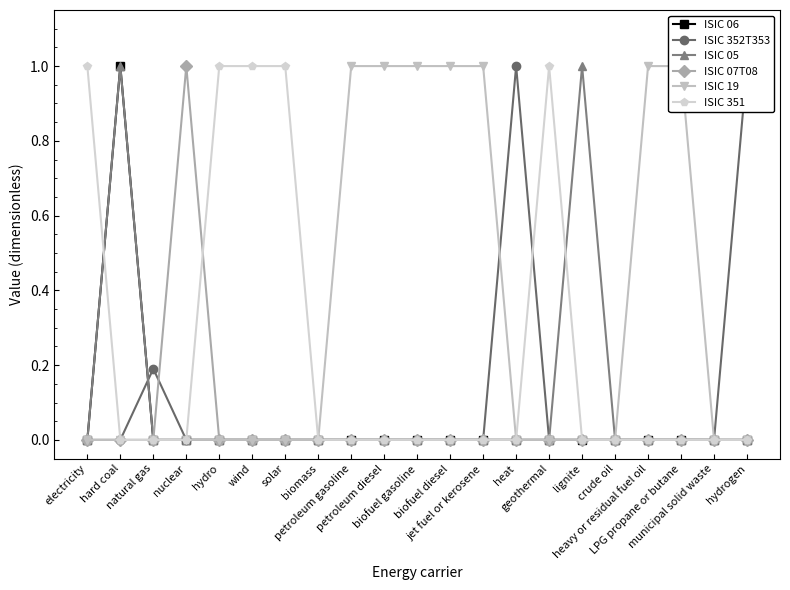

What is the sum of all ISIC 05 values?

2